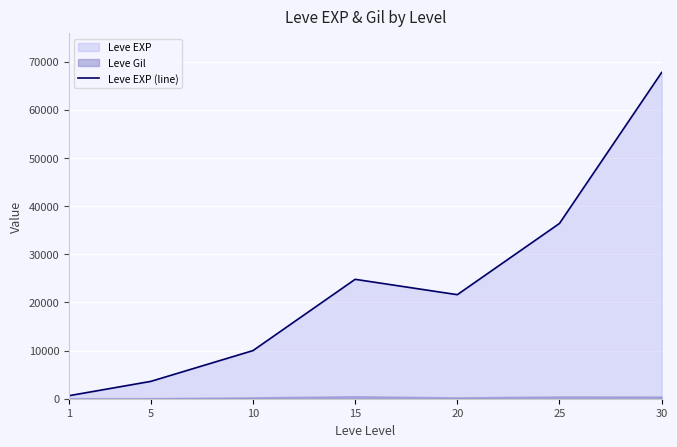

The value at 25 is 36390. True or false?

True